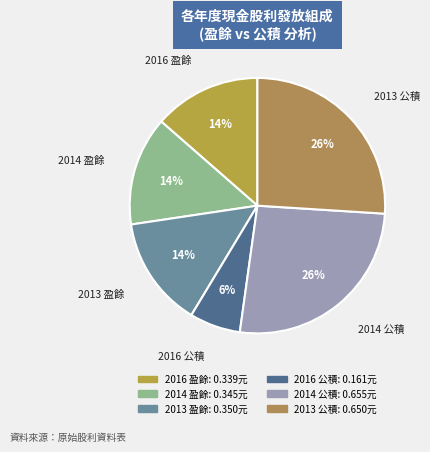

To the nearest percent, what is the difference between the largest and smallest slice percentages?

20%